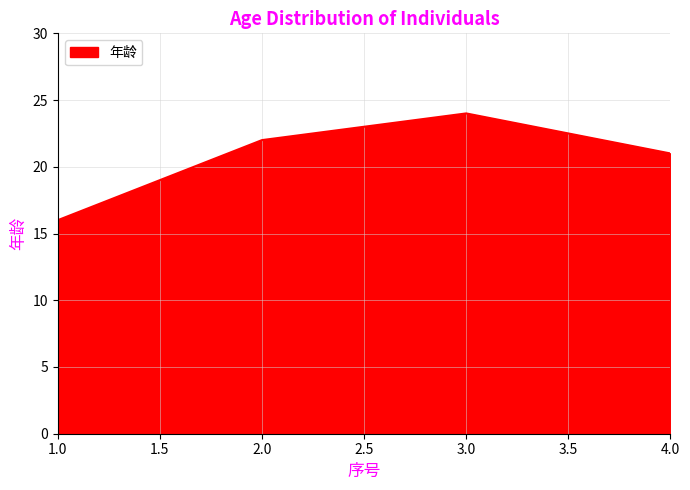

How many interior local peaks (higher than both neighbors) does the data have?

1